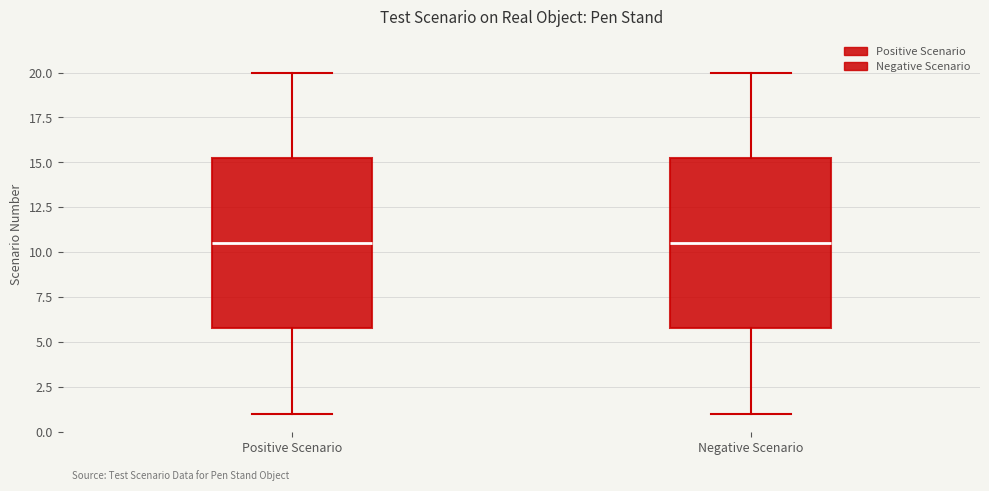

Where does the lower whisker of the box for Negative Scenario end on the y-axis? The values are not printed on the chart, so give them approximately, as read against the axis.

1.0